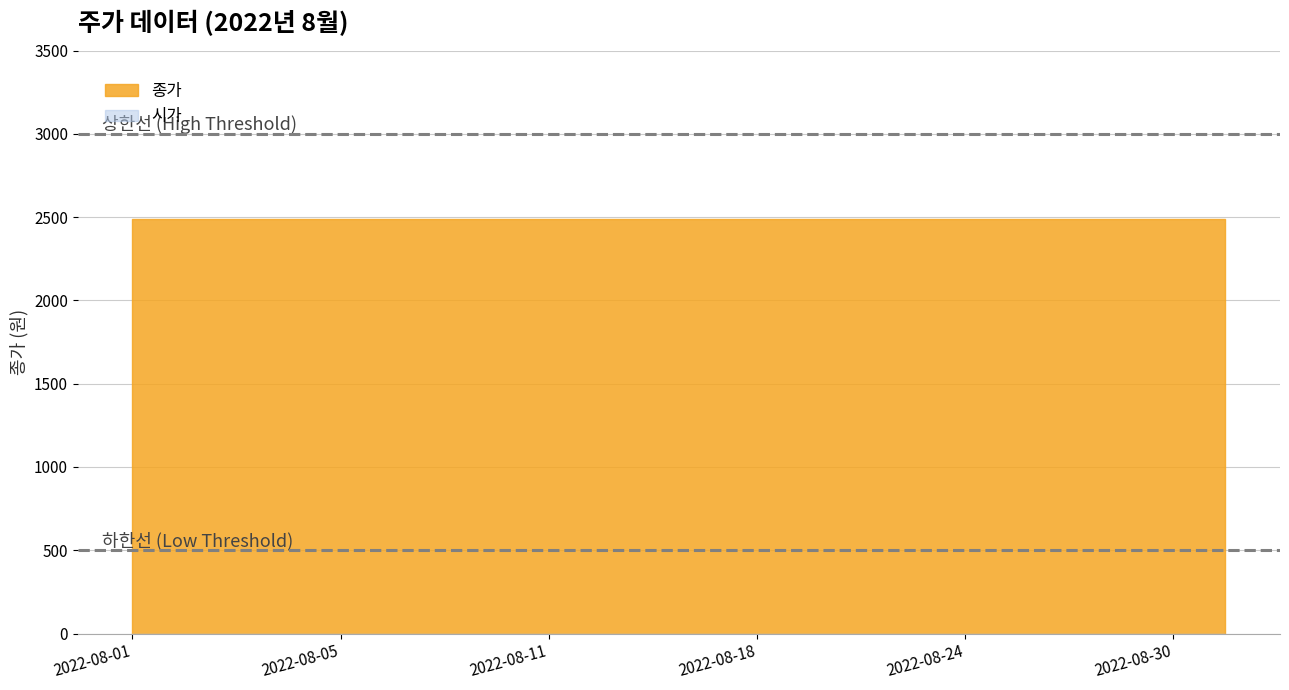

At how many categories does at least one series exceed 1585?

22